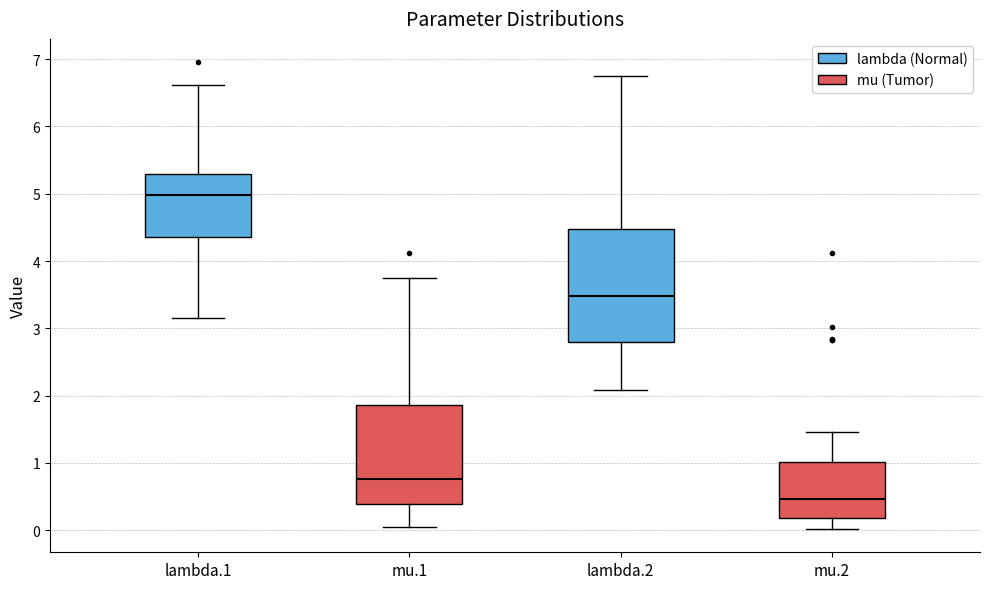

Reading left to right, read every box against the y-axis: the position of its median line, the range the box covers, and the ends of its whiskers. The values are not printed on the chart, so give them approximately, as read against the axis.

lambda.1: median 5.0, box 4.4 to 5.3, whiskers 3.2 to 6.6
mu.1: median 0.8, box 0.4 to 1.9, whiskers 0.1 to 3.7
lambda.2: median 3.5, box 2.8 to 4.5, whiskers 2.1 to 6.8
mu.2: median 0.5, box 0.2 to 1.0, whiskers 0.0 to 1.5